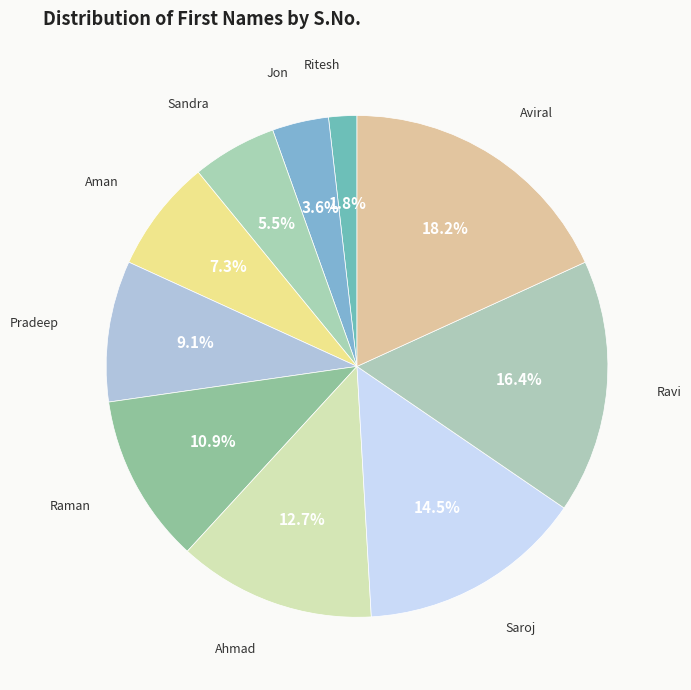

Count the number of slices in the pie.

10